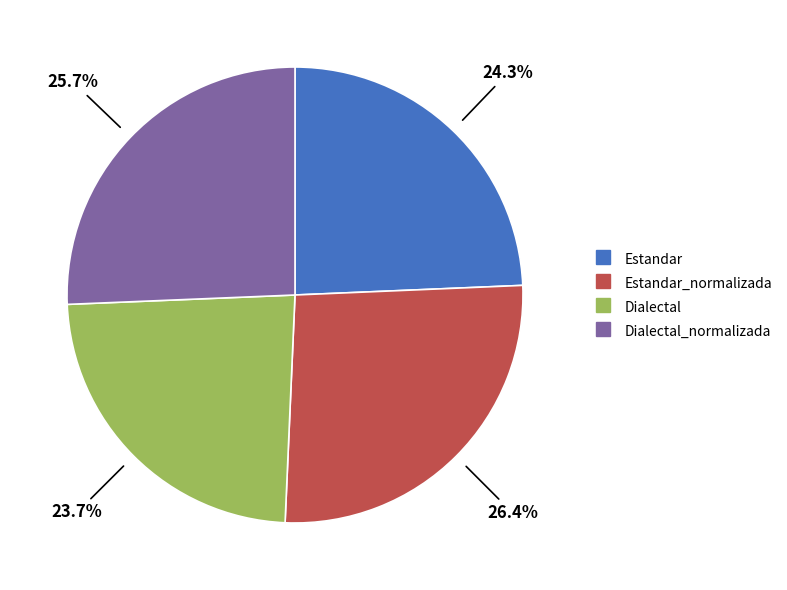

Does any single category account for the majority?

No